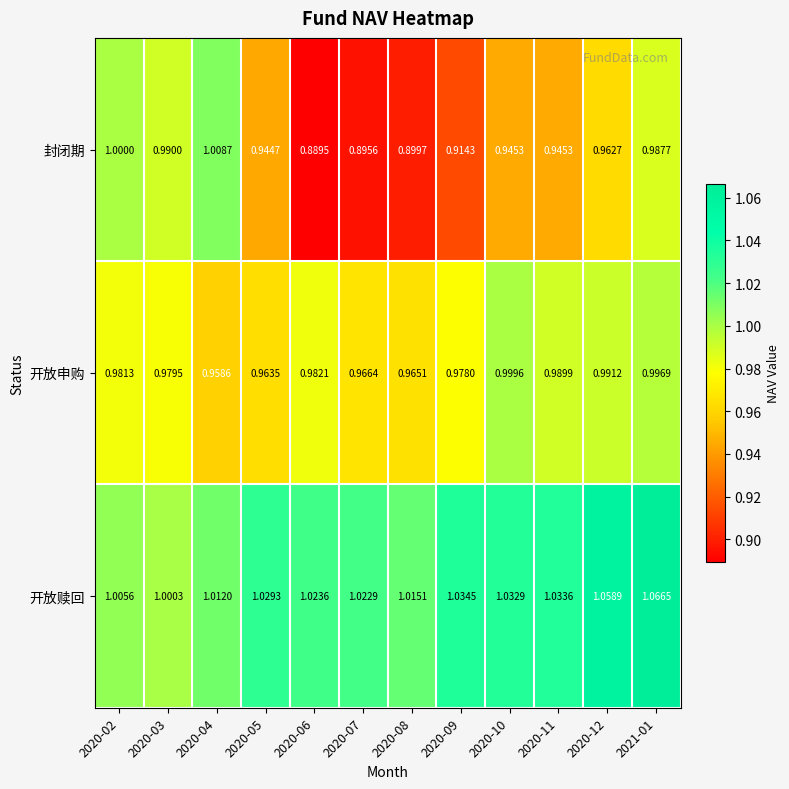

What is the spread (max minus min) of values at 2020-08?

0.1